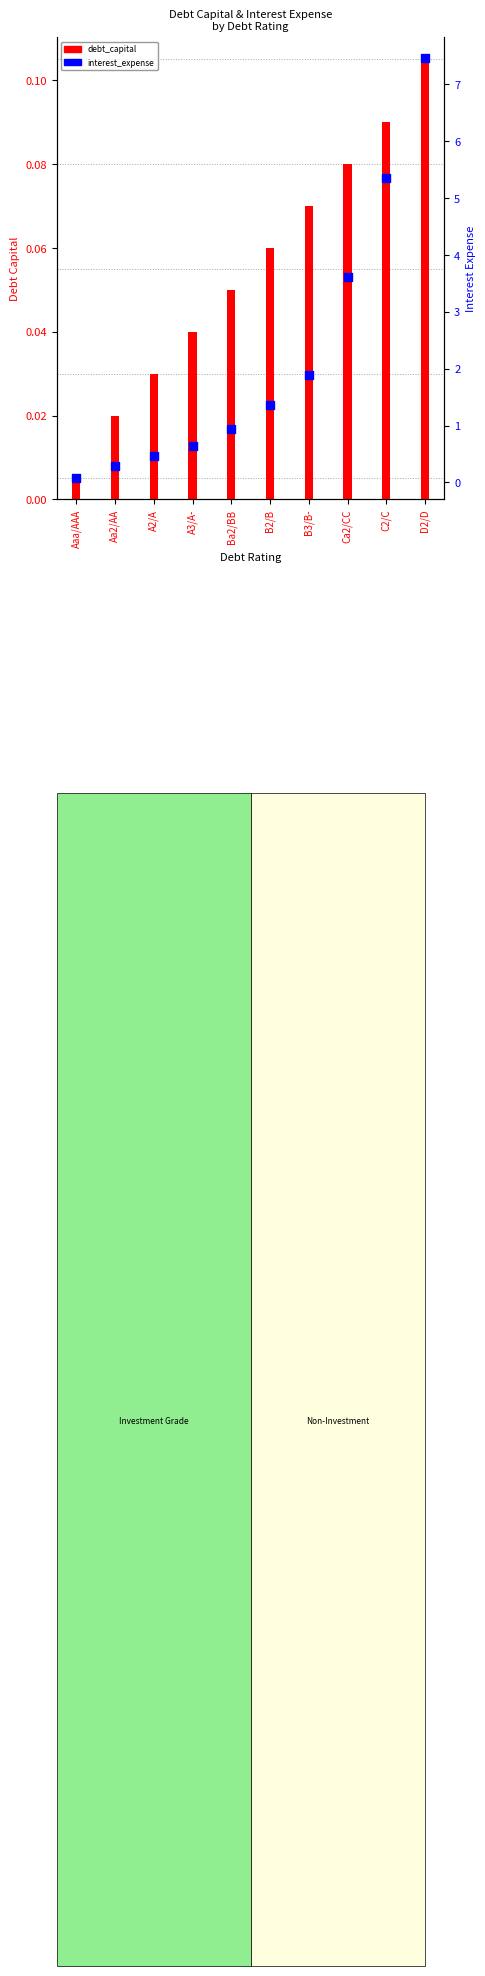

At how many categories does at least one series exceed 7?

1